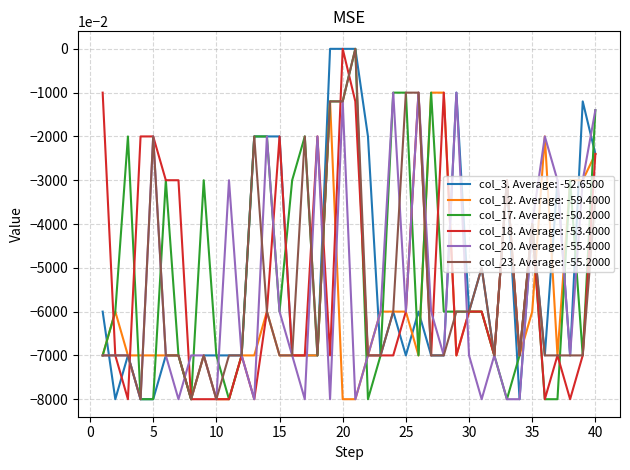

What is the minimum value for col_17. Average: -50.2000?

-80